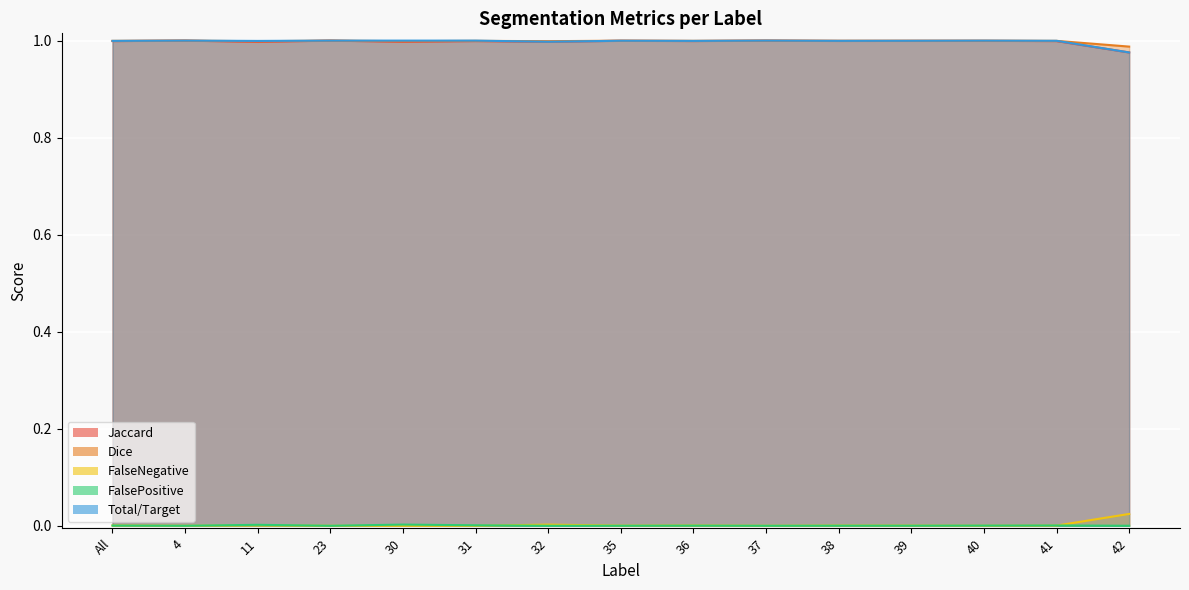

In FalseNegative, how many points are lower than both neighbors (excluding endpoints)?

4